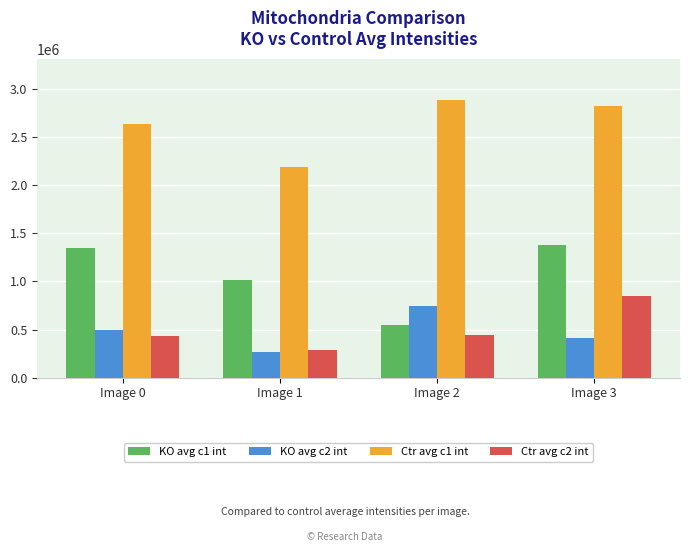

Is the value of KO avg c1 int at Image 0 greater than the value of Ctr avg c1 int at Image 2?

No